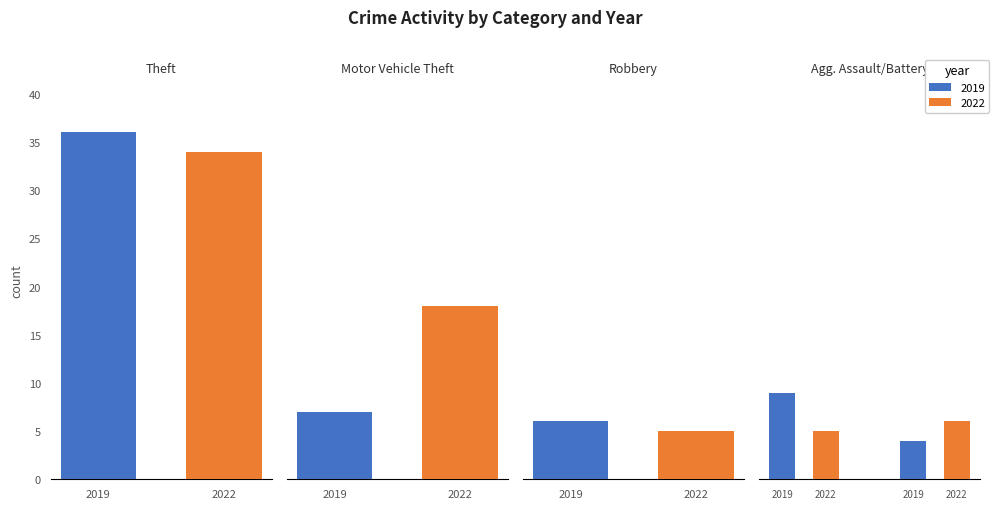

What is the value of the 2022 bar at the 6th from the left?

5